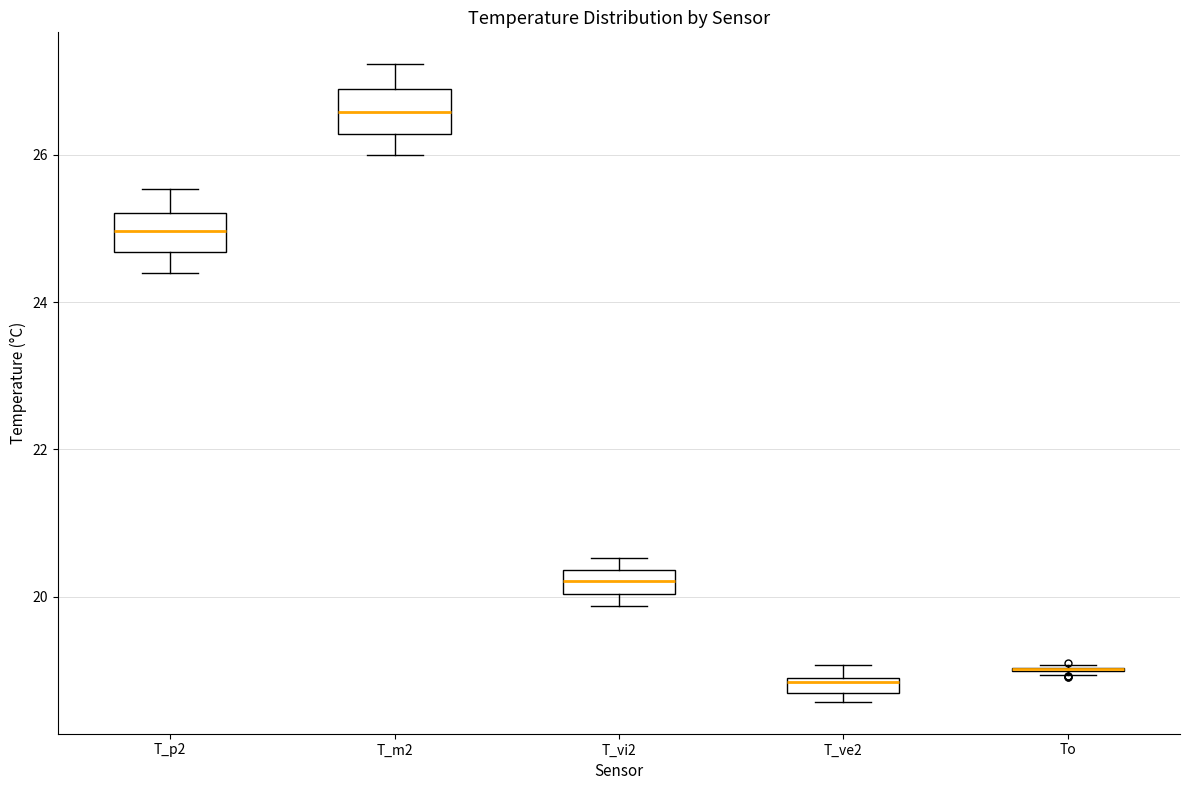

Where is the lower edge of the box for T_vi2 on the y-axis? The values are not printed on the chart, so give them approximately, as read against the axis.

20.0